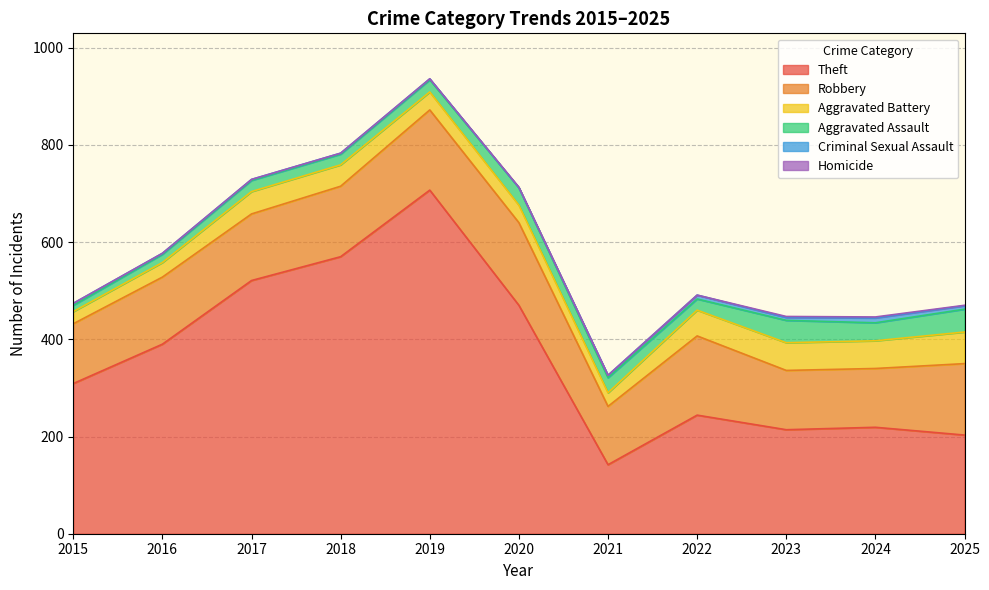

Which series has the largest range (max minus min)?

Theft